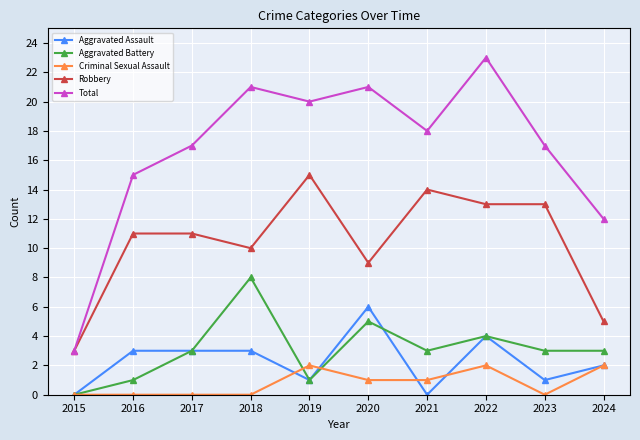

How many lines are shown in the chart?

5